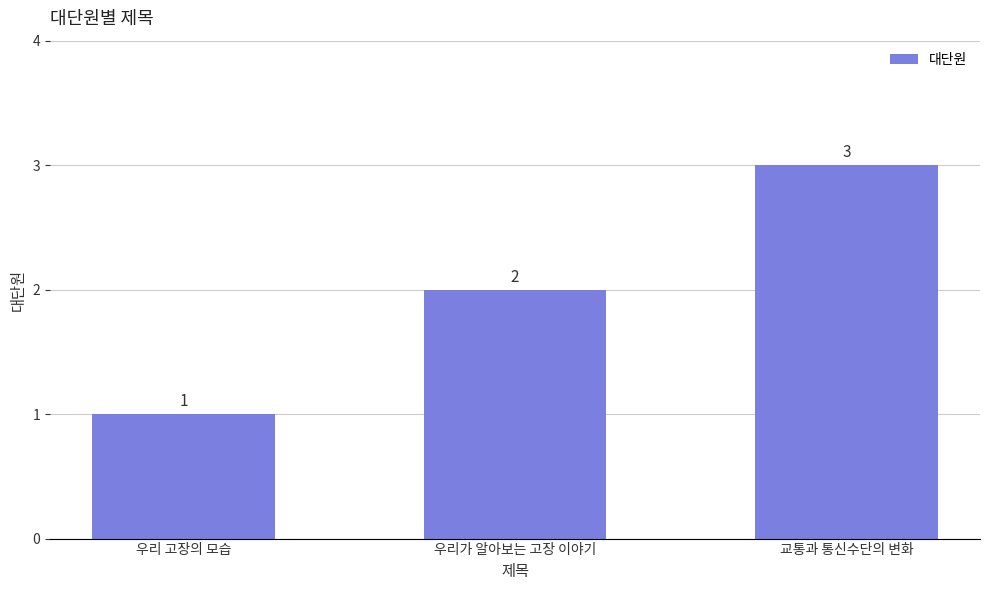

Count the values in the range 1 to 3.

3